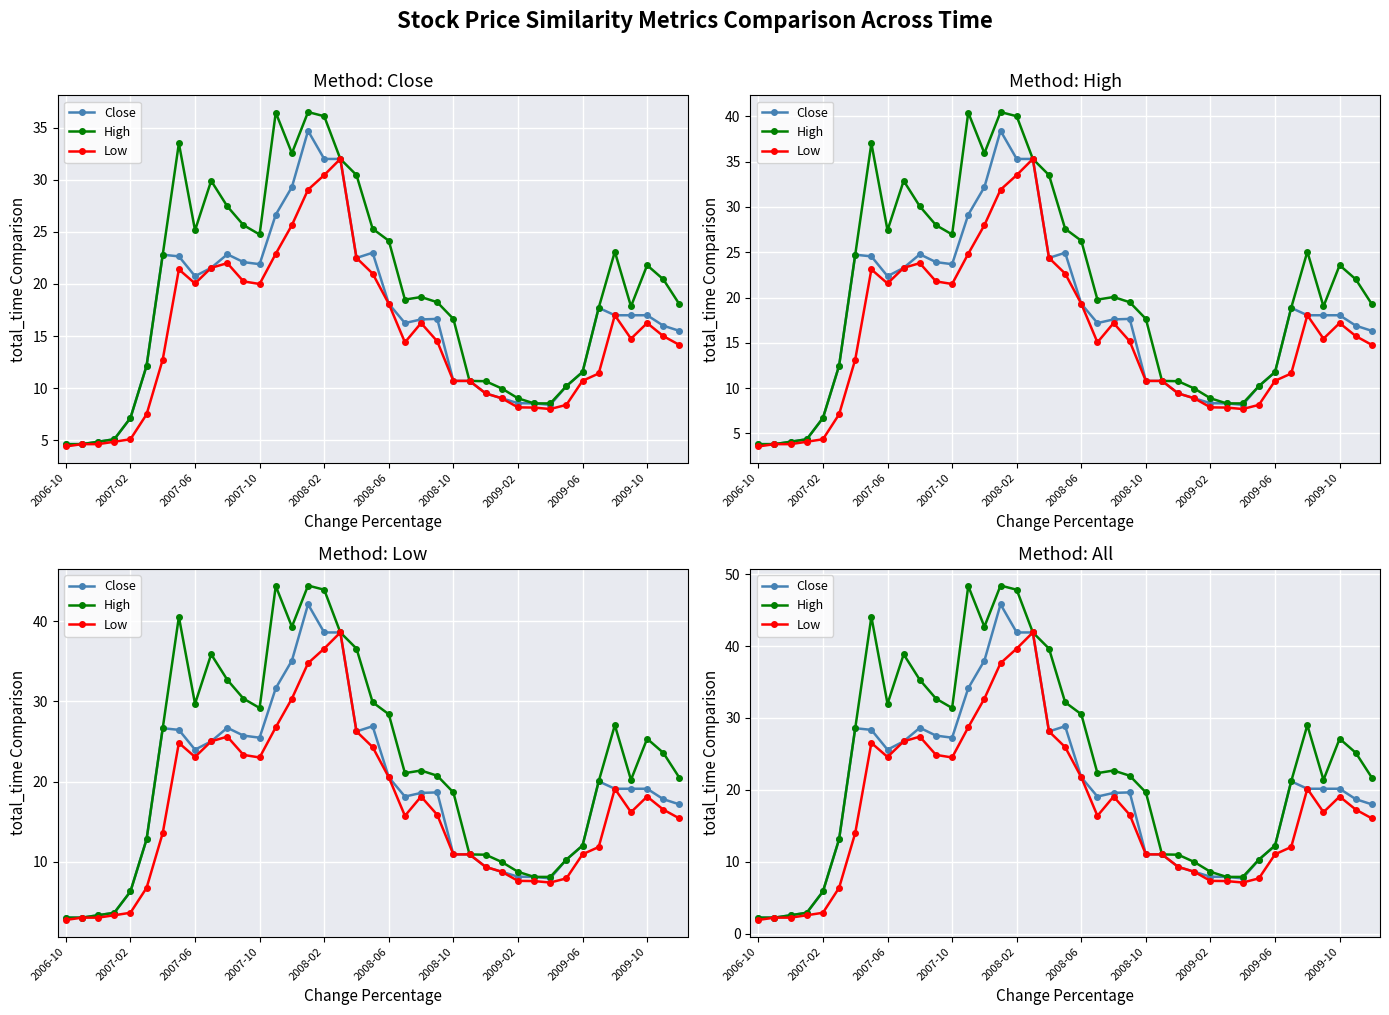

What is the difference between the maximum and second lowest values in the High series?

46.2